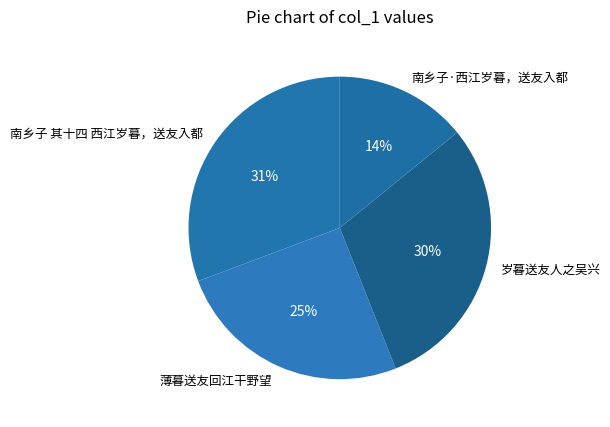

What is the ratio of the value at 南乡子 其十四 西江岁暮，送友入都 to the value at 薄暮送友回江干野望?

1.2